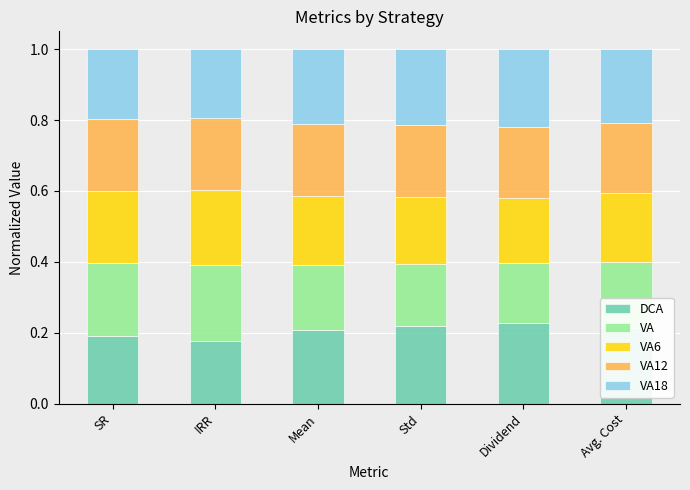

What is the total value across all series at IRR?

1.0